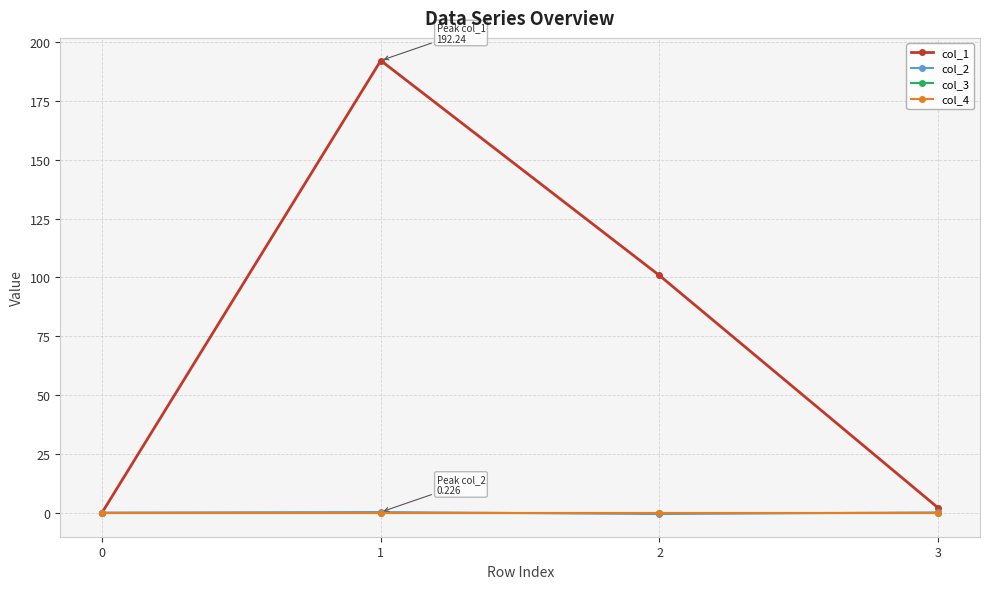

How many lines are shown in the chart?

4